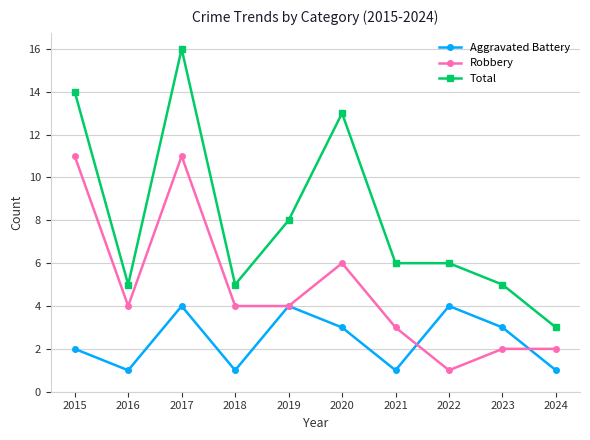

What is the lowest value of the Total series?

3